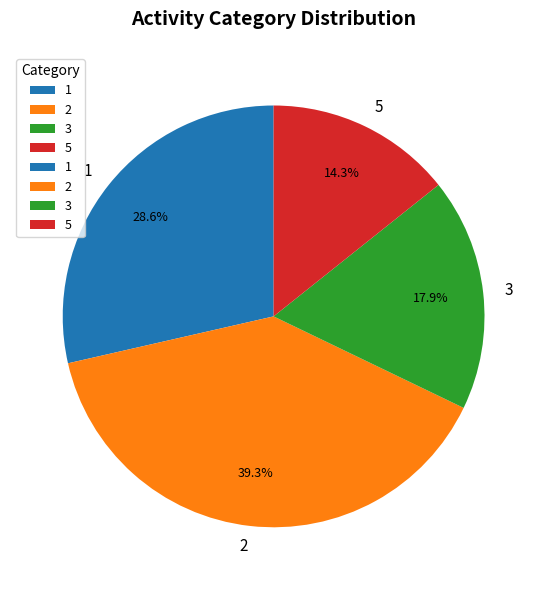

What is the ratio of the value at 5 to the value at 1?

0.5